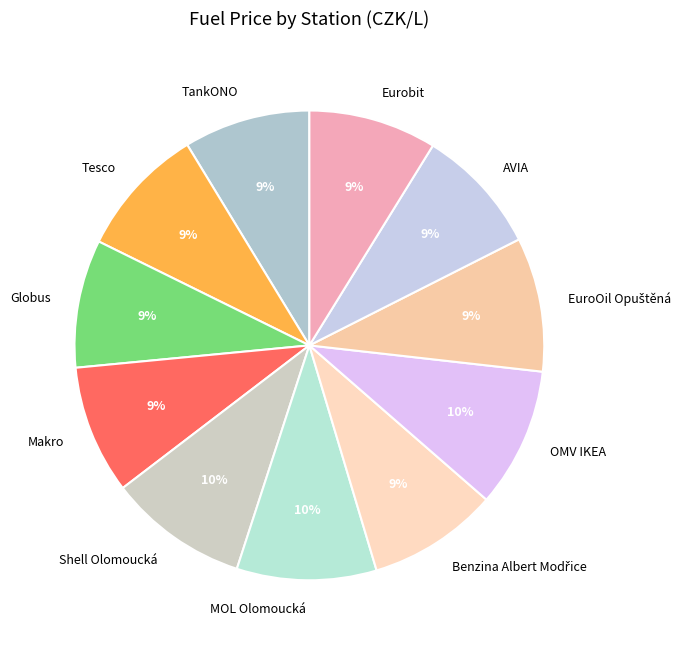

Count the number of slices in the pie.

11